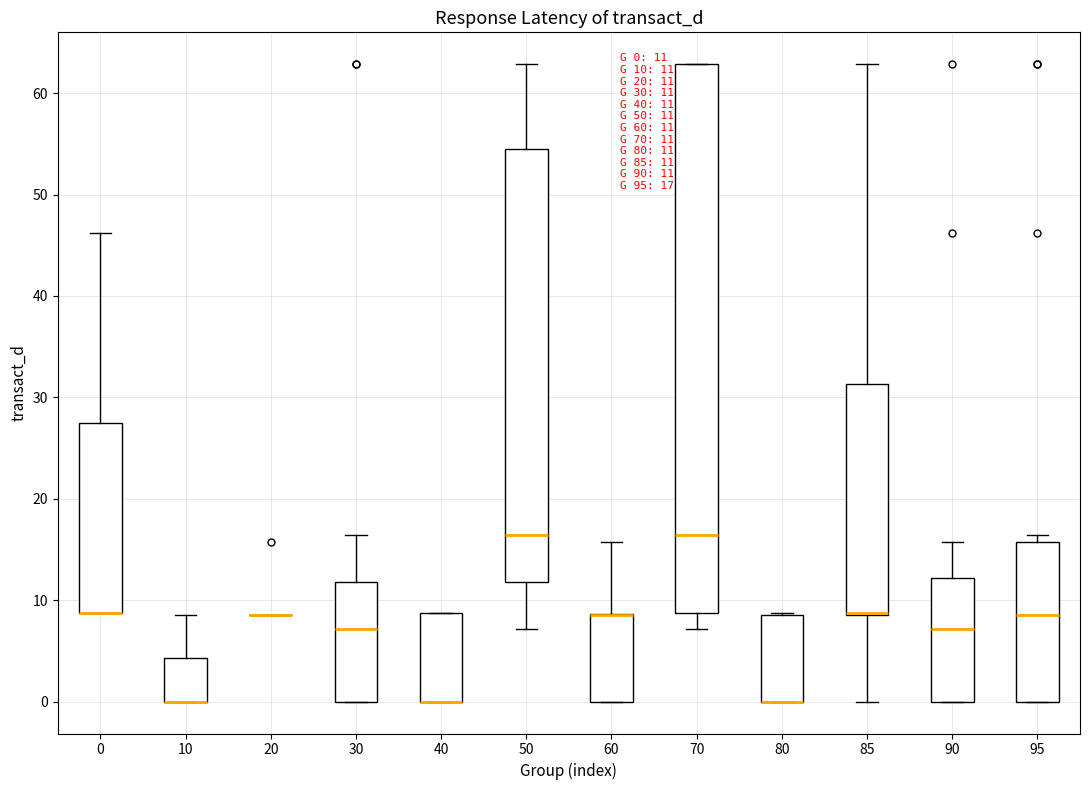

Comparing the boxes themselves (not the whiskers), which one is the tallest?

70